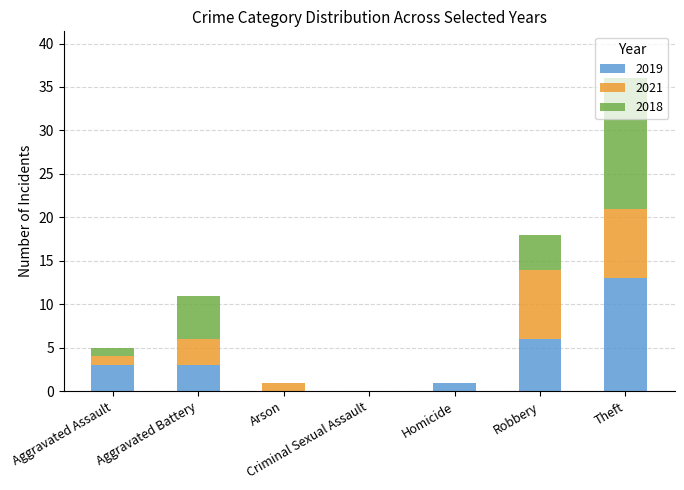

At which category is the sum across all series the highest?

Theft